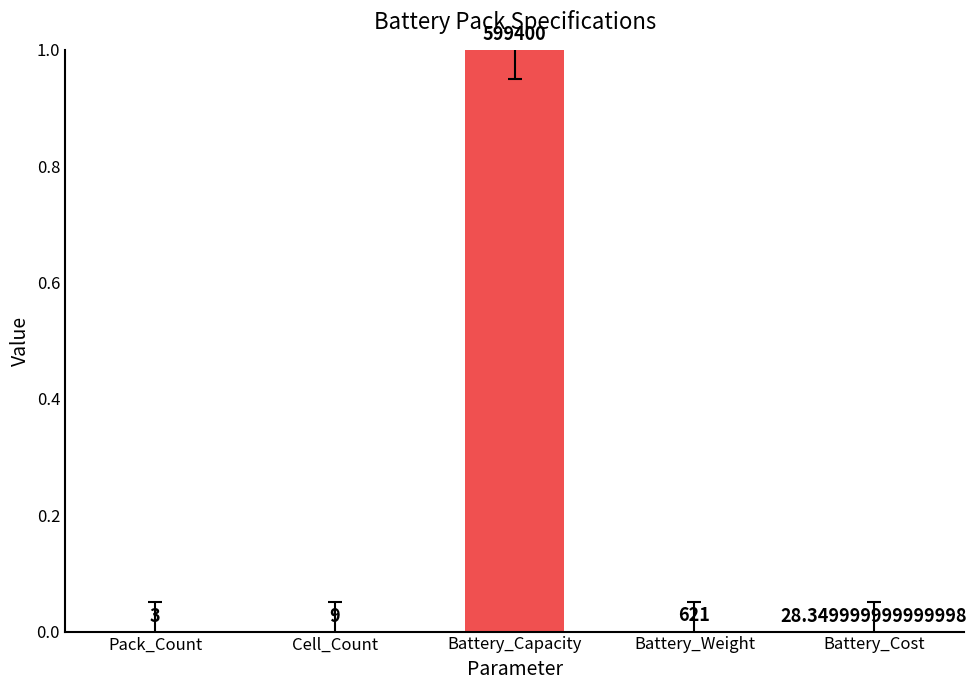

Between Battery_Cost and Battery_Capacity, which is larger?

Battery_Capacity